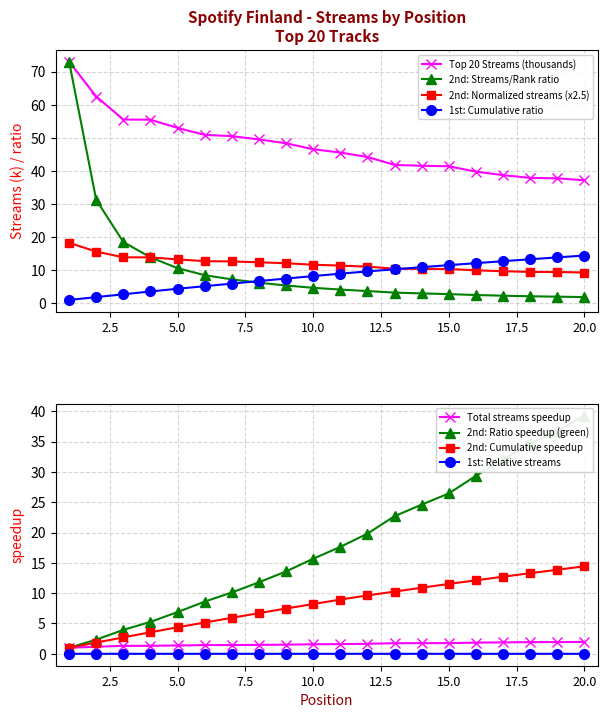

At how many categories does at least one series exceed 29?

20